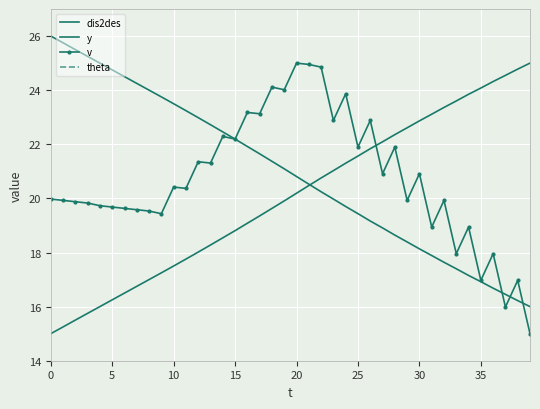

True or false: dis2des has a value of 9.9 at 19.

False